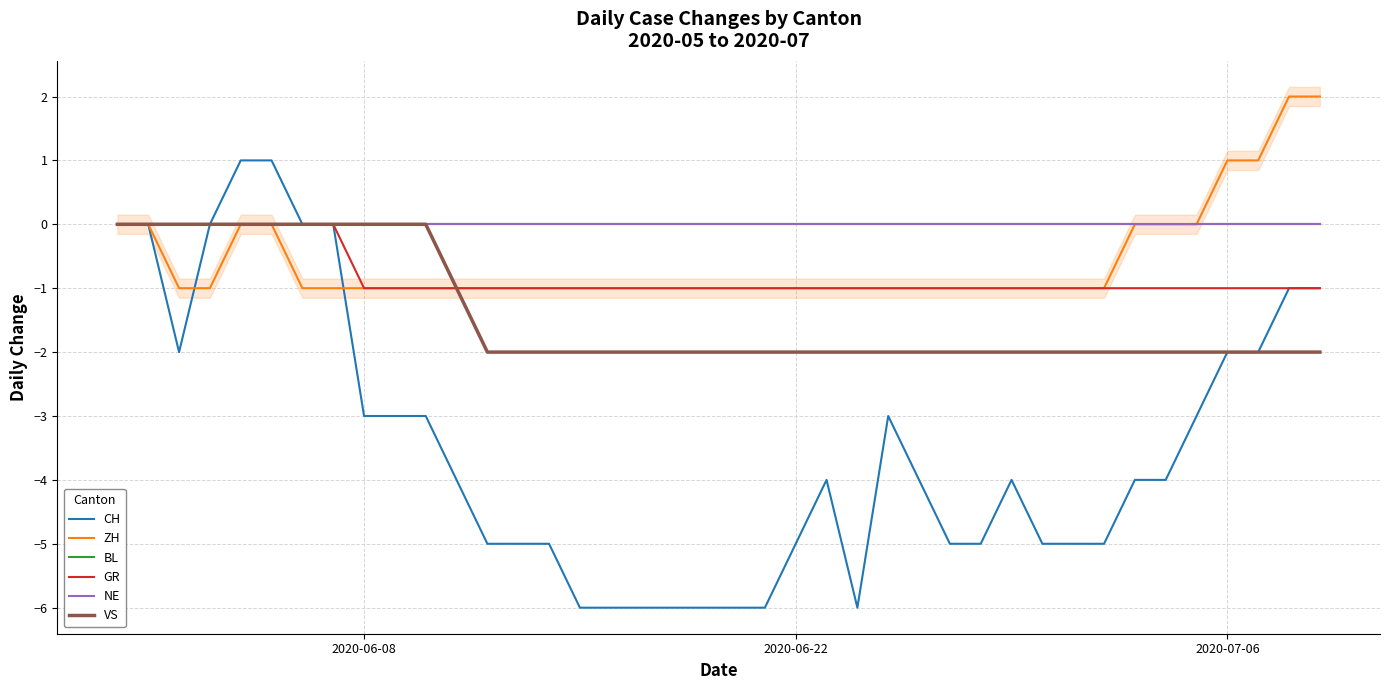

True or false: NE and CH cross at least once.

False